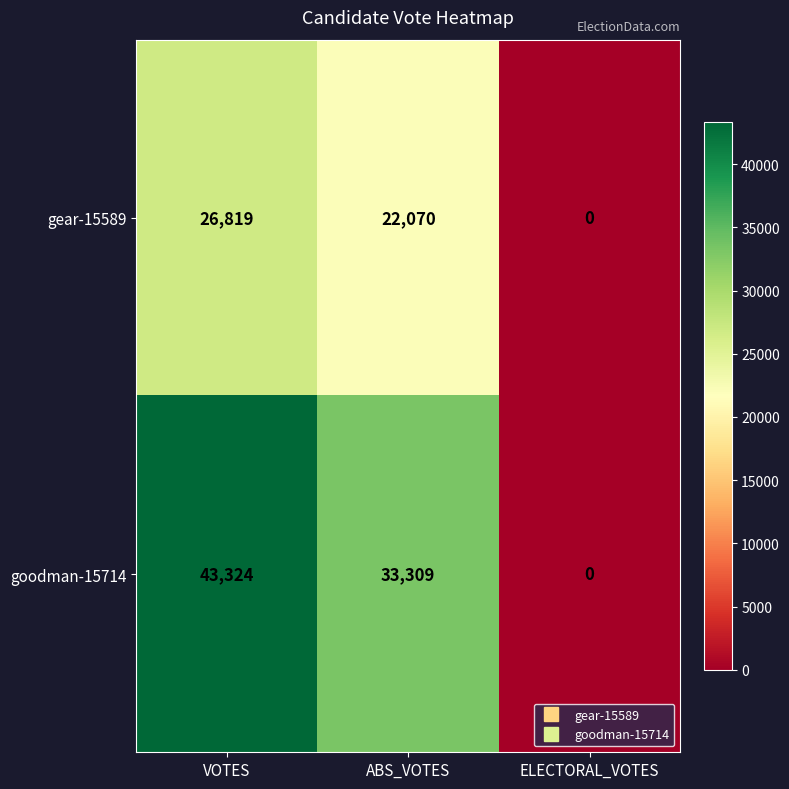

What is the approximate value of goodman-15714 at VOTES?

43324